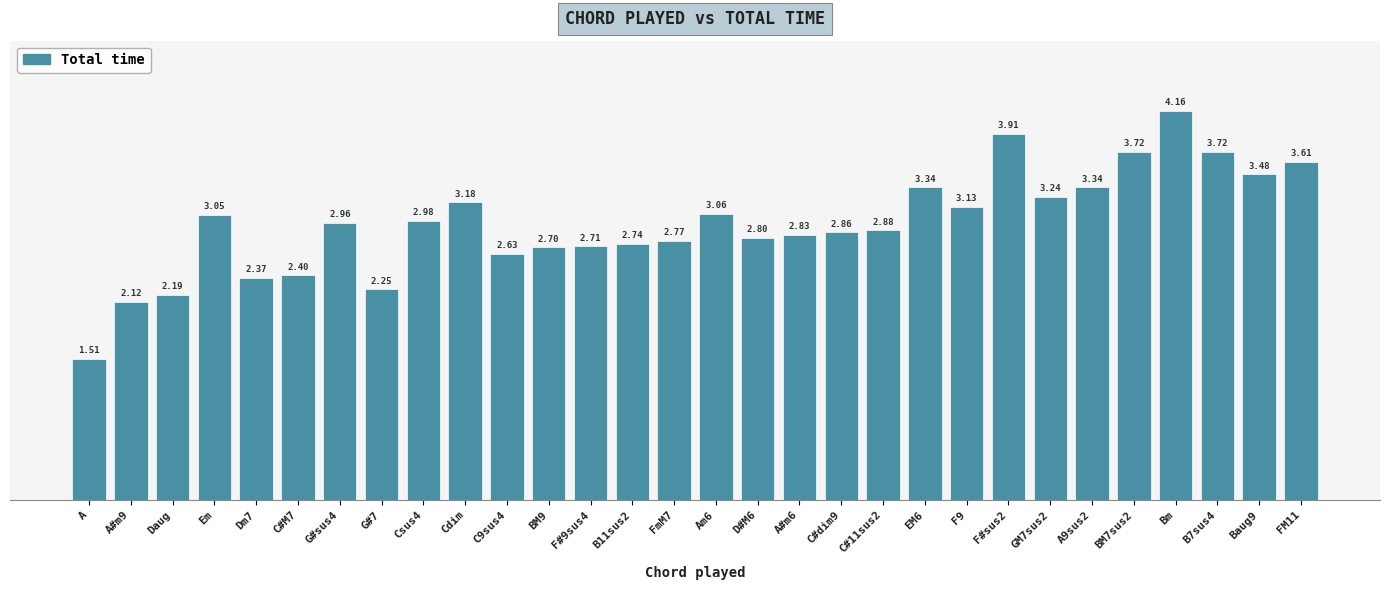

What is the sum of all values?

88.6